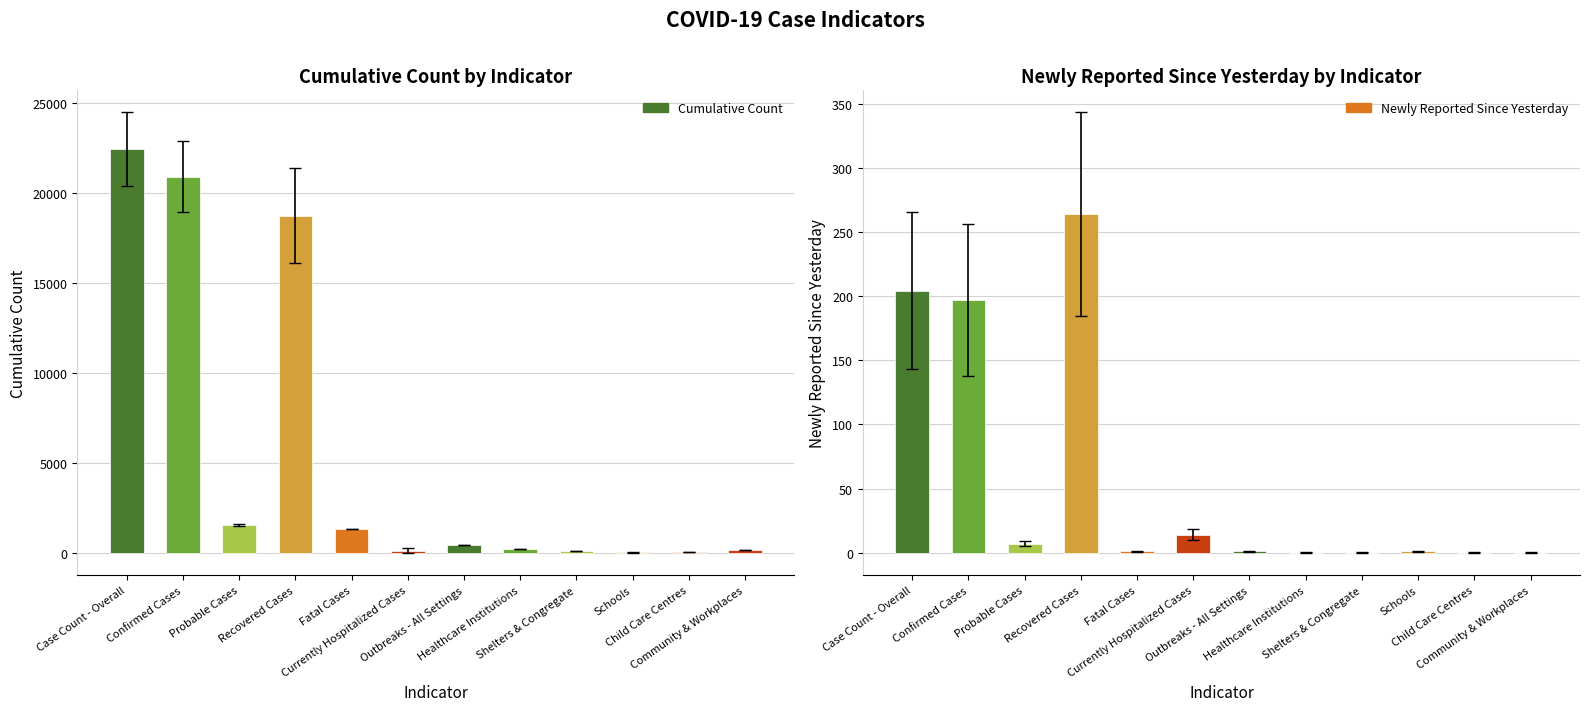

The value of Newly Reported Since Yesterday at Probable Cases is 2. True or false?

False